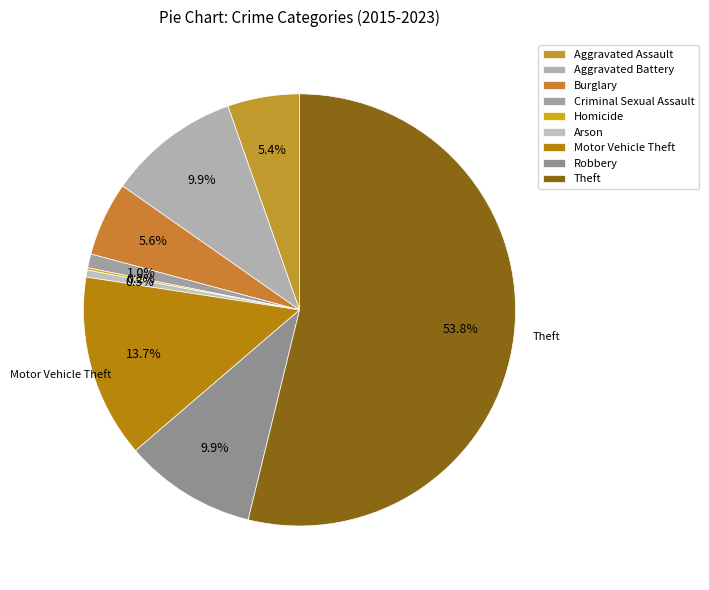

What is the change in value from Burglary to Homicide?

-31